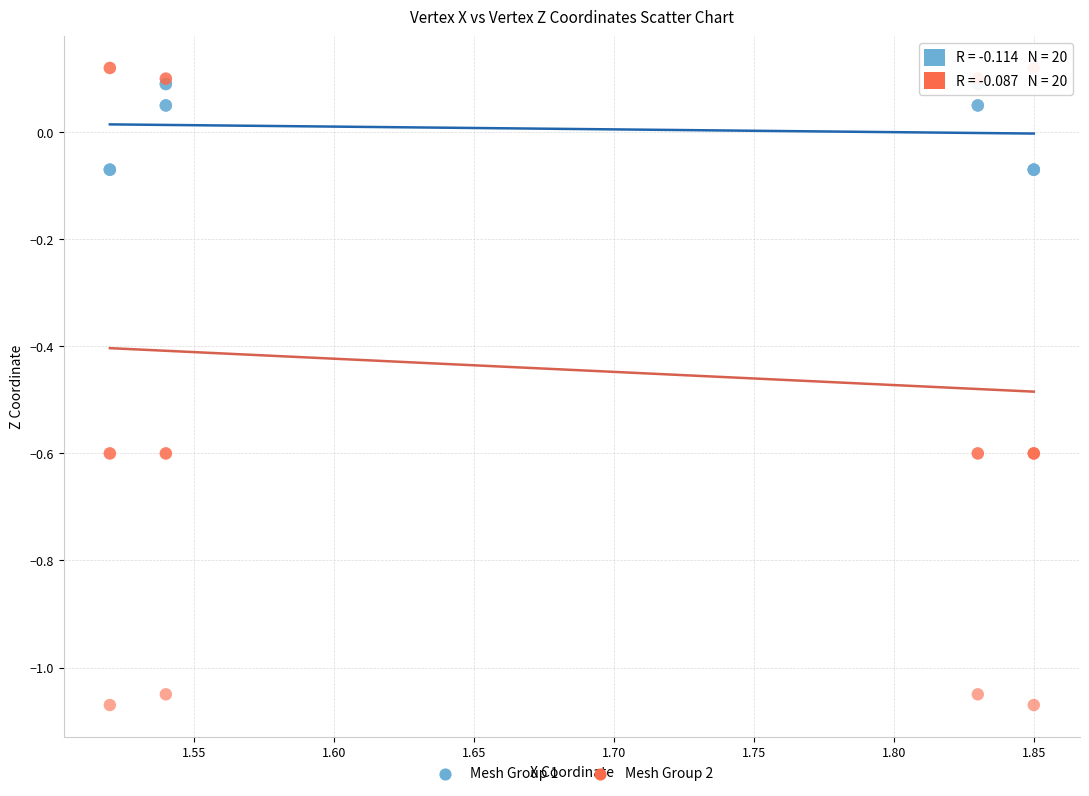

Which series has the widest spread of Y values?

Mesh Group 2